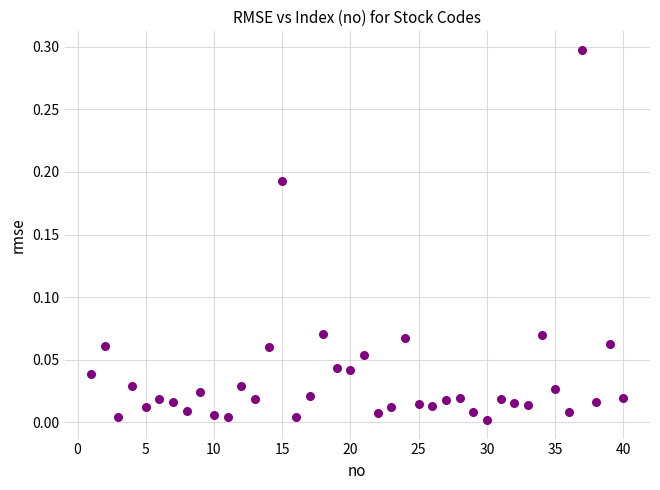

What is the range of Y values (max minus min)?

0.3